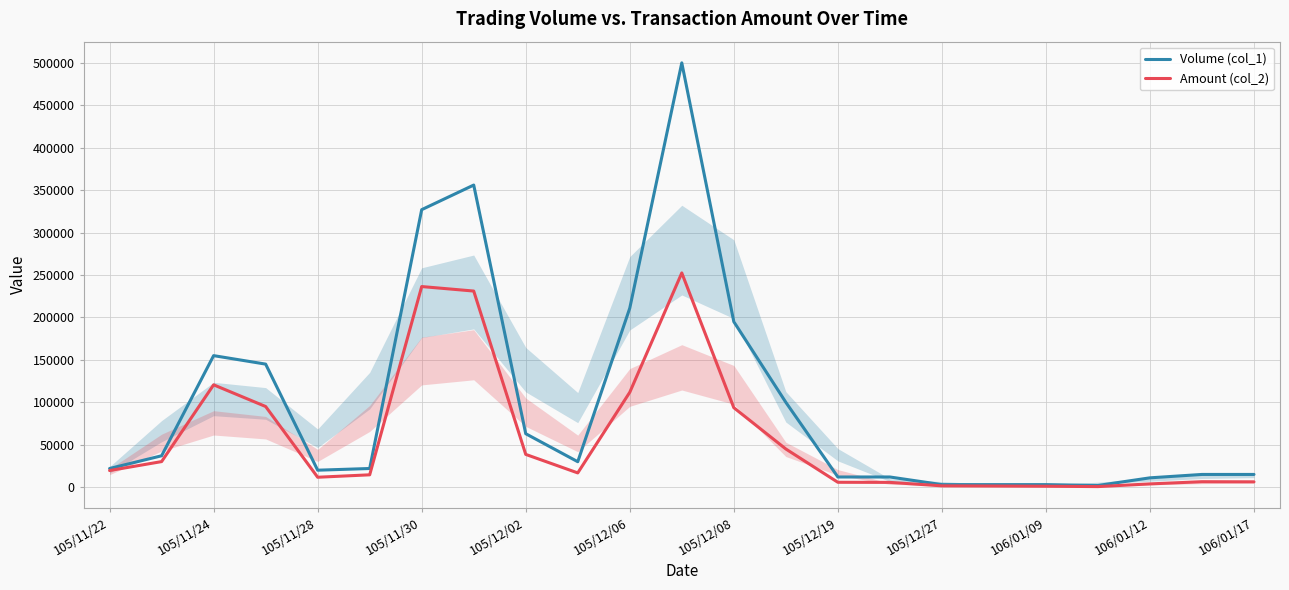

Where is the first local maximum for Volume (col_1)?

105/11/24